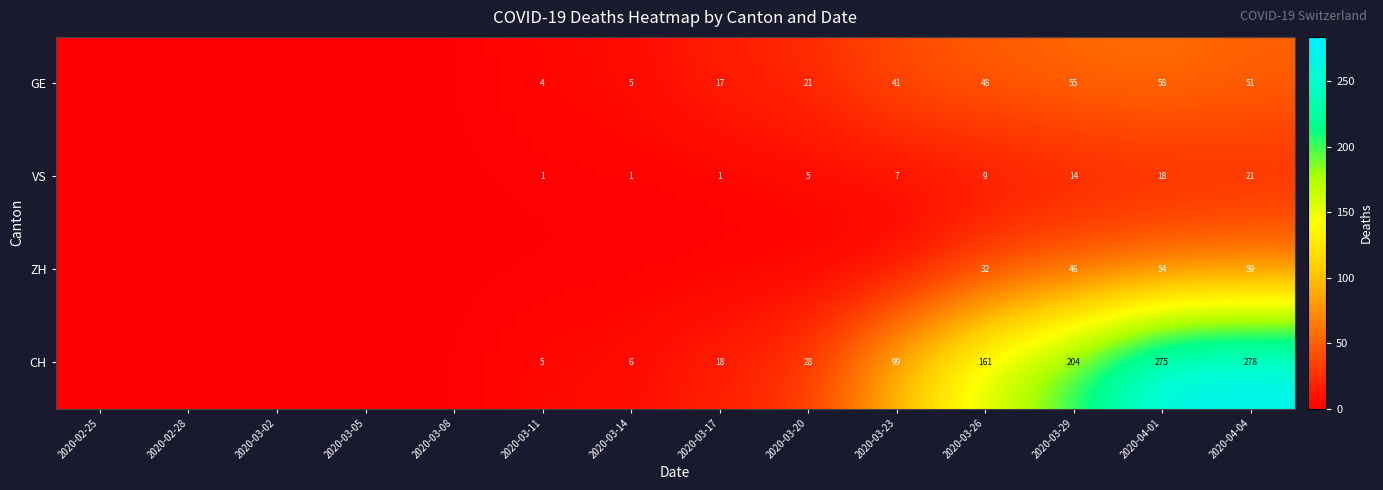

At 2020-03-29, list the series in order from largest to smallest.

CH, GE, ZH, VS